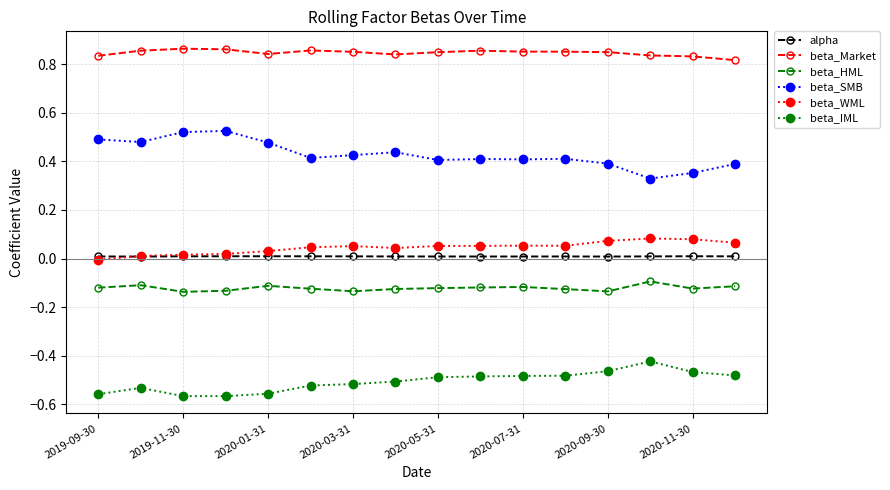

List the series in order of their peak value, highest first.

beta_Market, beta_SMB, beta_WML, alpha, beta_HML, beta_IML